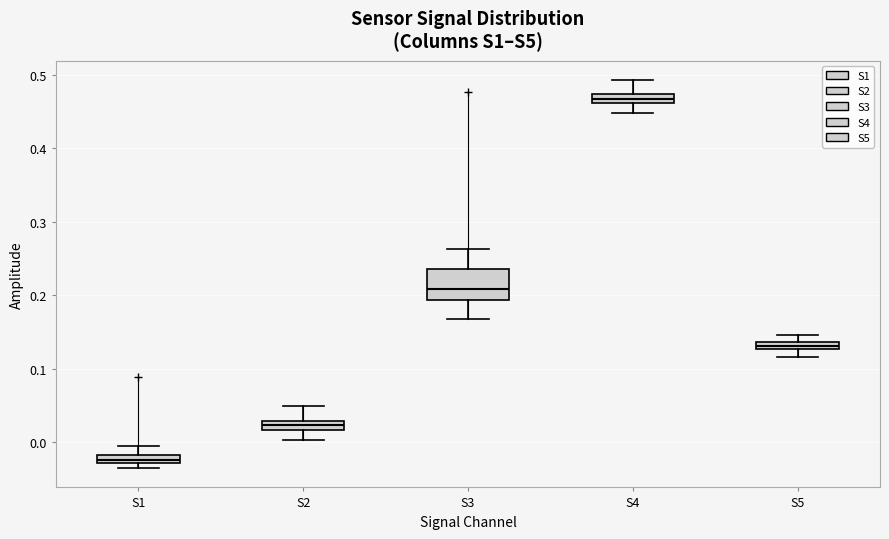

Where does the lower whisker of the box for S5 end on the y-axis? The values are not printed on the chart, so give them approximately, as read against the axis.

0.12